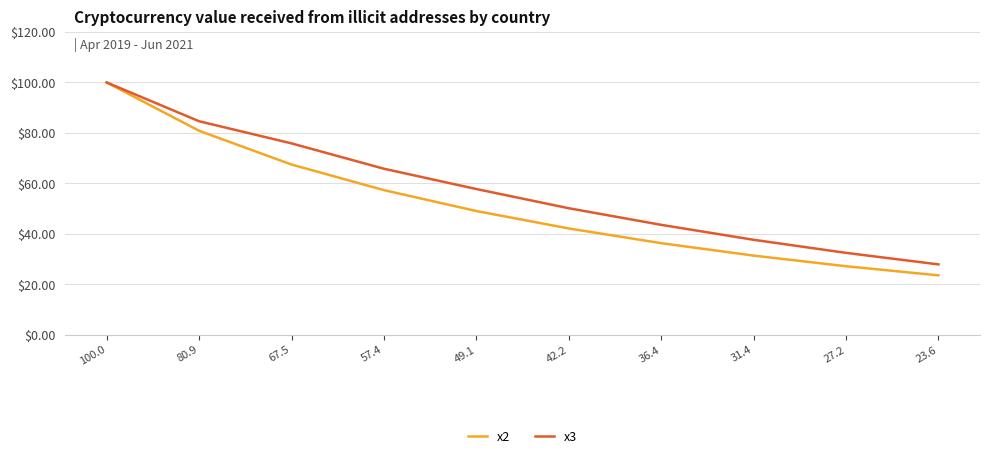

Reading right to left, transcribe all the data shown in this chart.

x2: 23.6	27.2	31.4	36.4	42.2	49.1	57.4	67.5	80.9	100.0
x3: 27.9	32.5	37.7	43.6	50.2	57.8	65.8	75.9	84.6	100.0